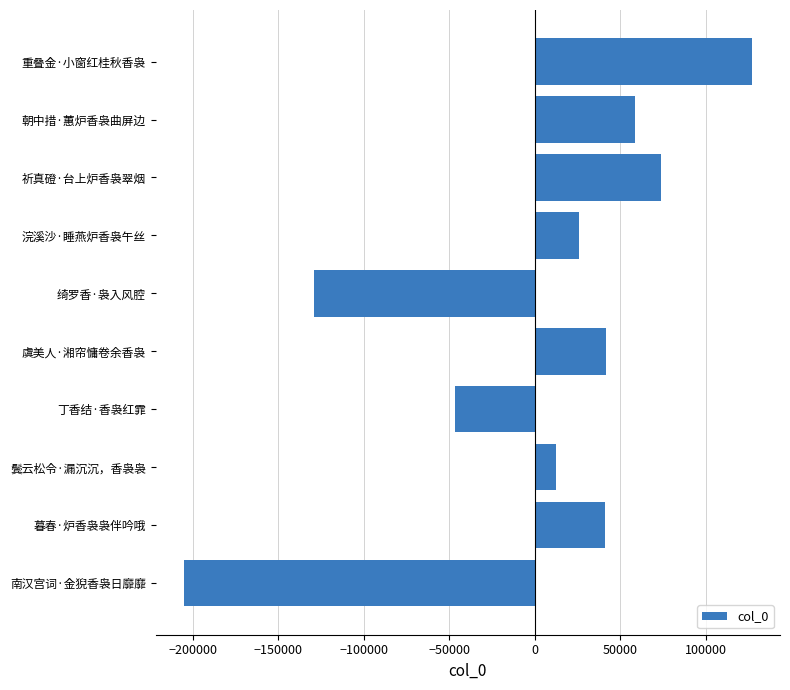

At which category does the chart reach its minimum across all series?

南汉宫词·金猊香袅日靡靡